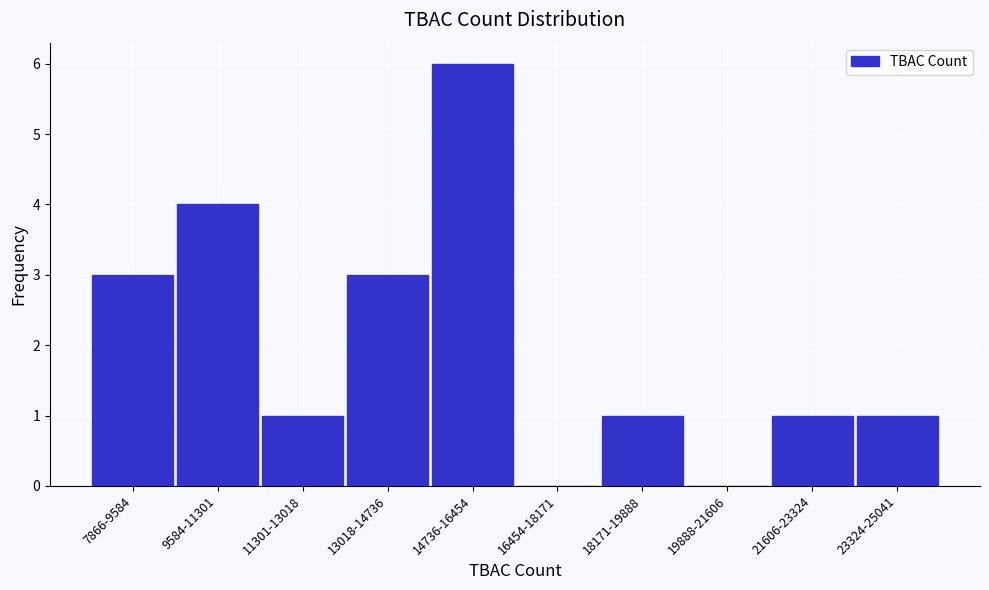

Reading left to right, what are all the values shown in this chart?

7866-9584=3	9584-11301=4	11301-13018=1	13018-14736=3	14736-16454=6	16454-18171=0	18171-19888=1	19888-21606=0	21606-23324=1	23324-25041=1